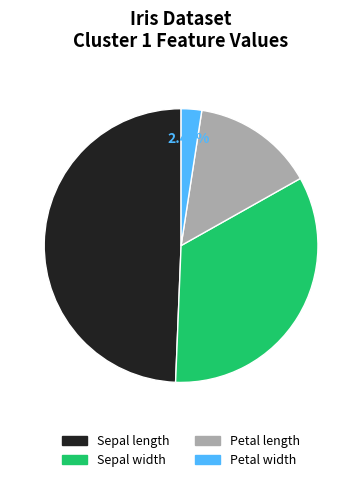

Rank the categories by value from highest to lowest.

Sepal length, Sepal width, Petal length, Petal width